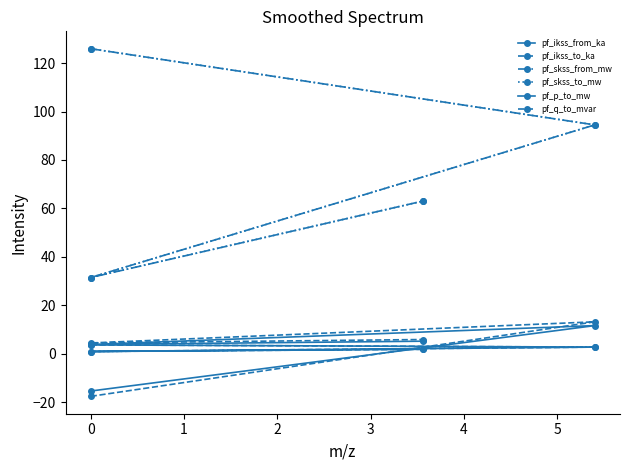

True or false: pf_skss_from_mw and pf_skss_to_mw cross at least once.

False